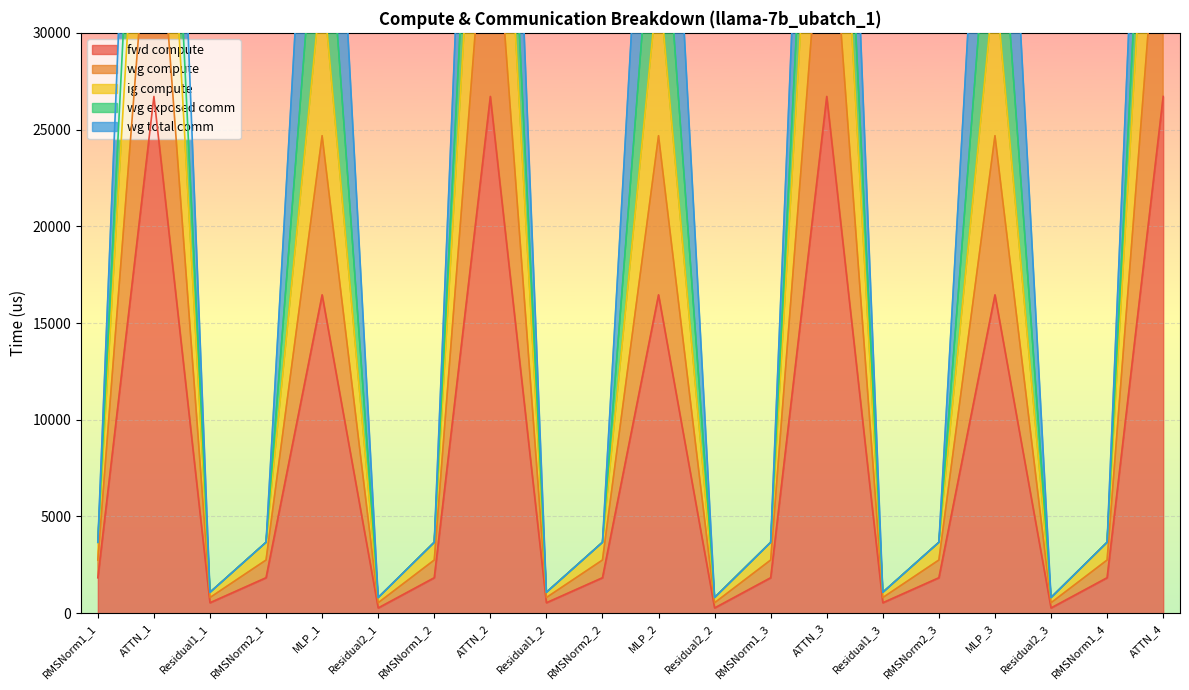

At which label is ig compute closest to 20302?

MLP_1